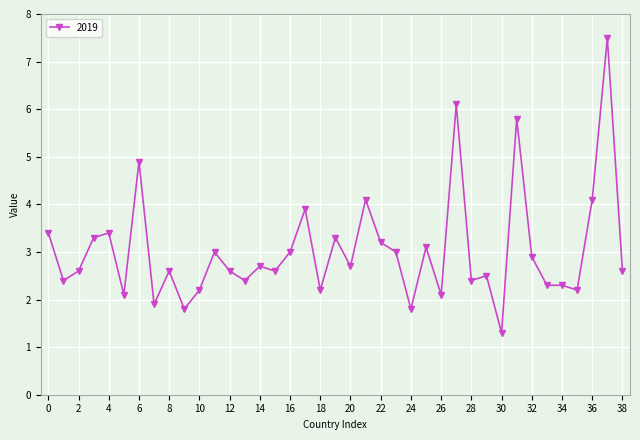

What is the sum of all values?

118.3